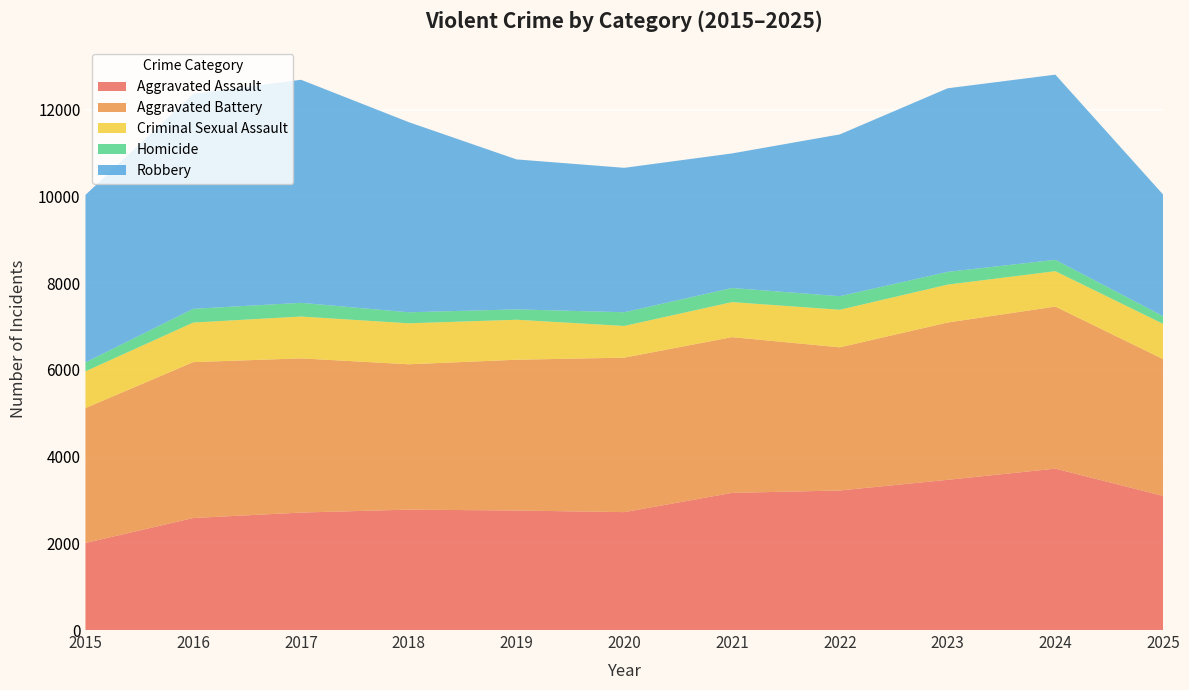

Reading left to right, what are all the values shown in this chart?

Aggravated Assault: 2008	2583	2709	2777	2756	2719	3163	3218	3464	3722	3093
Aggravated Battery: 3111	3596	3556	3352	3478	3563	3592	3302	3628	3738	3155
Criminal Sexual Assault: 847	912	965	945	922	731	808	866	874	816	813
Homicide: 207	317	316	254	239	316	325	313	294	262	178
Robbery: 3863	4958	5145	4385	3459	3331	3104	3732	4234	4271	2804